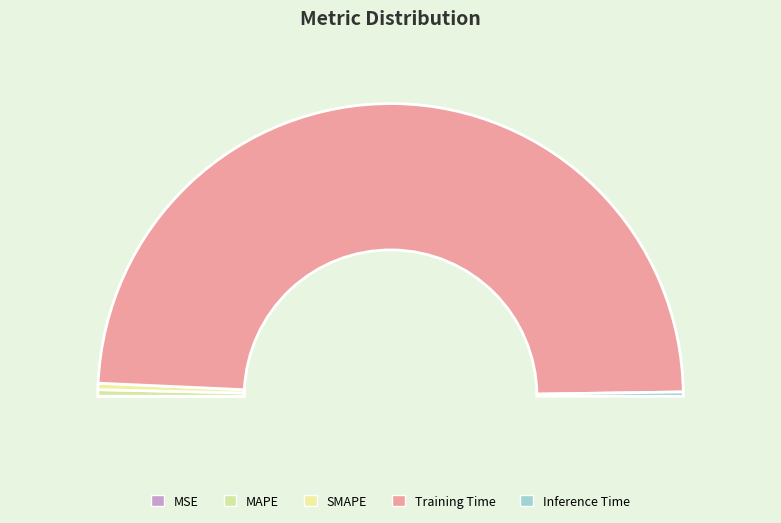

Does any single category account for the majority?

Yes